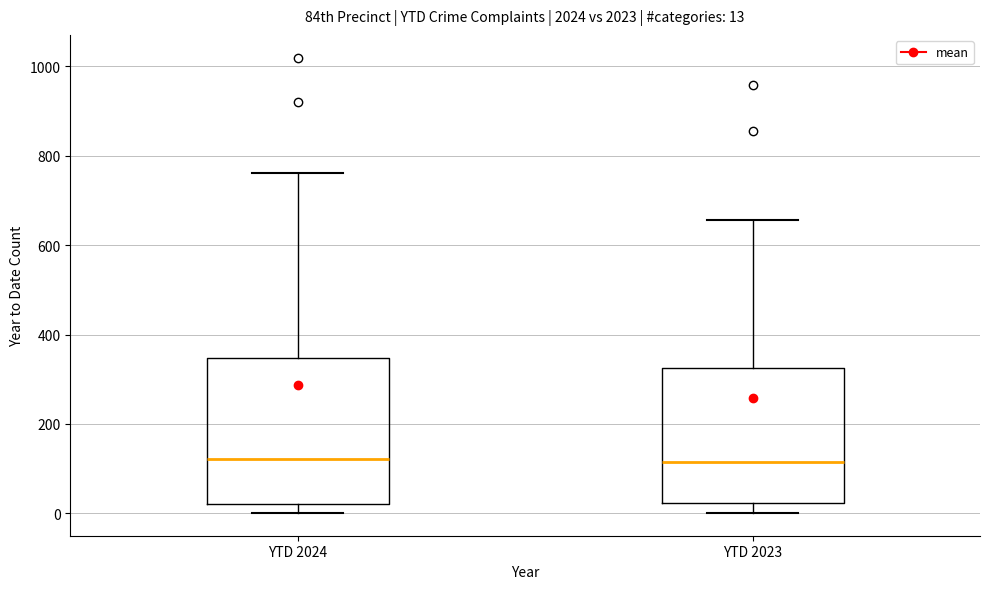

Comparing the boxes themselves (not the whiskers), which one is the tallest?

YTD 2024